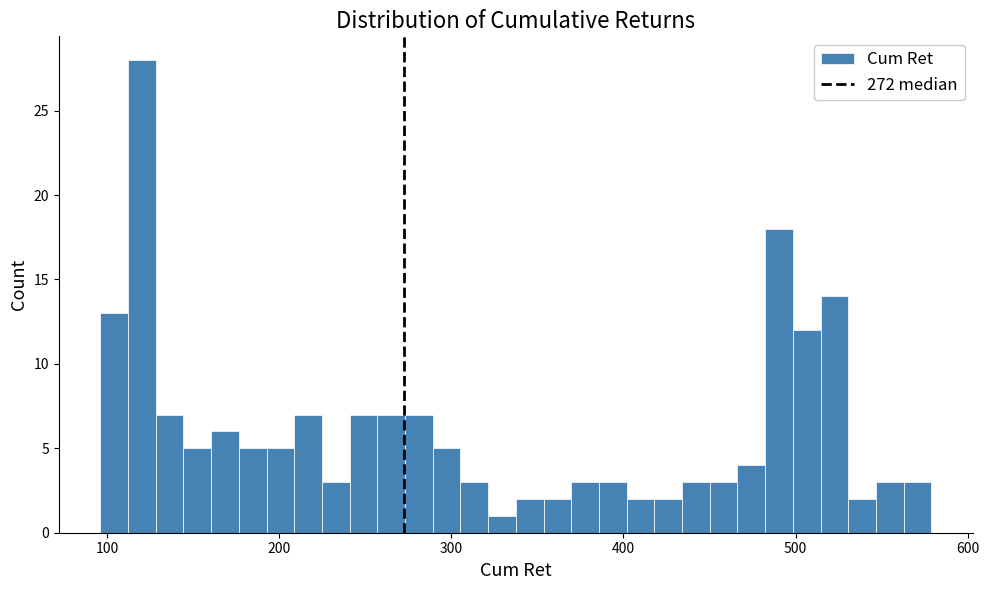

Around what value on the x-axis is the tallest bar? Give the approximate position of its centre, as read against the axis.

120